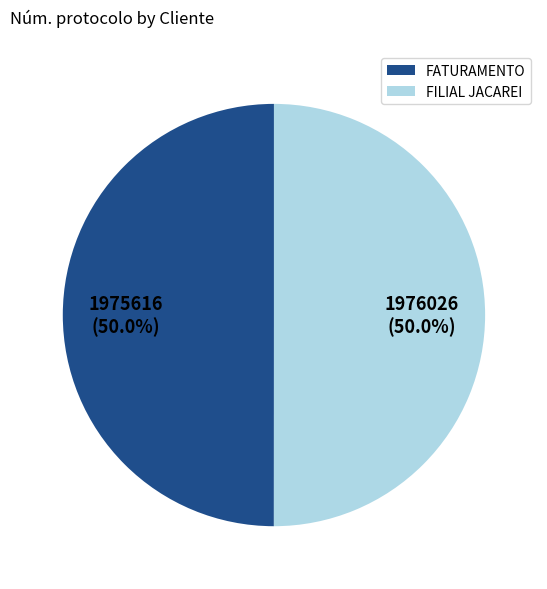

Combined, what portion of the pie is FILIAL JACAREI and FATURAMENTO?

100.0%